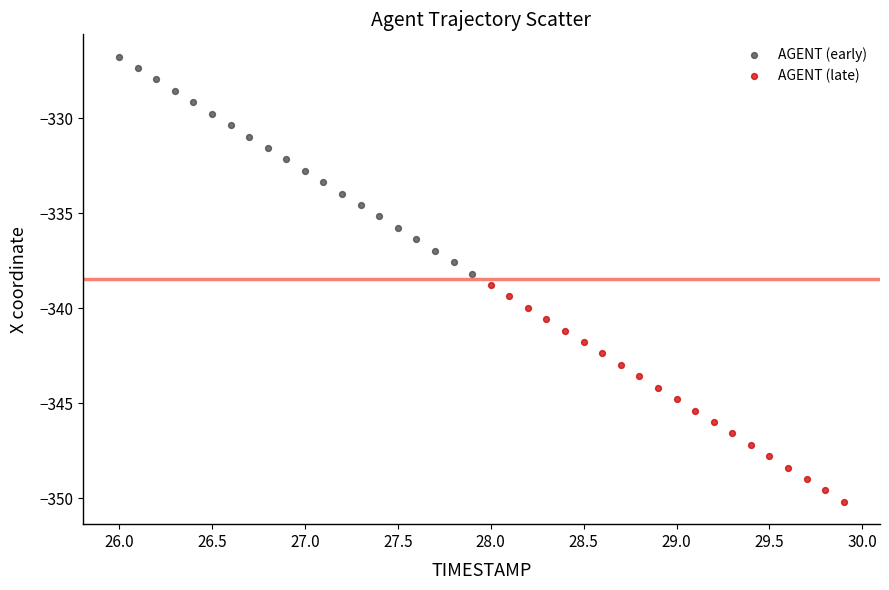

Which series has the largest Y range (max minus min)?

AGENT (early)